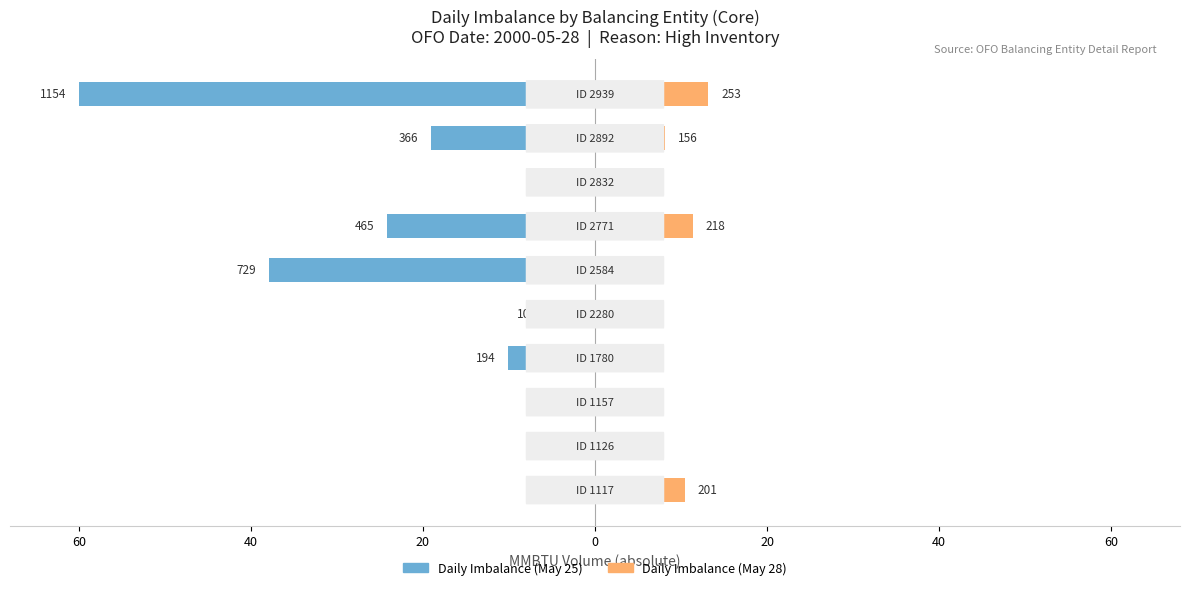

What are all the series names shown in the legend?

Daily Imbalance (May 25), Daily Imbalance (May 28)